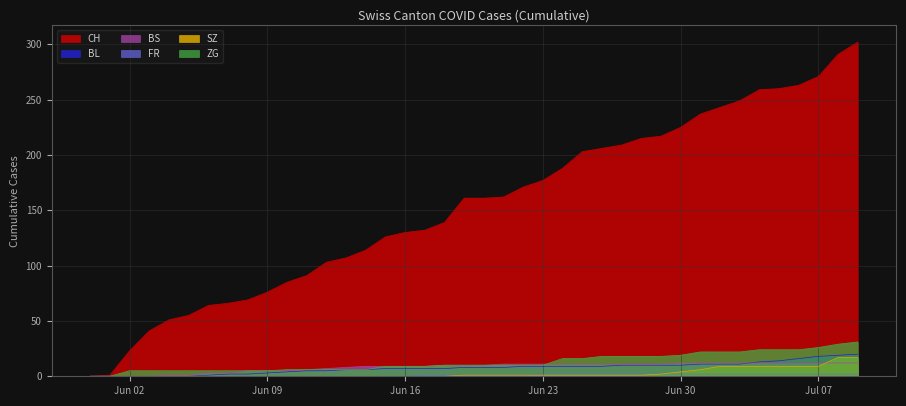

Which series has the widest spread of values?

CH